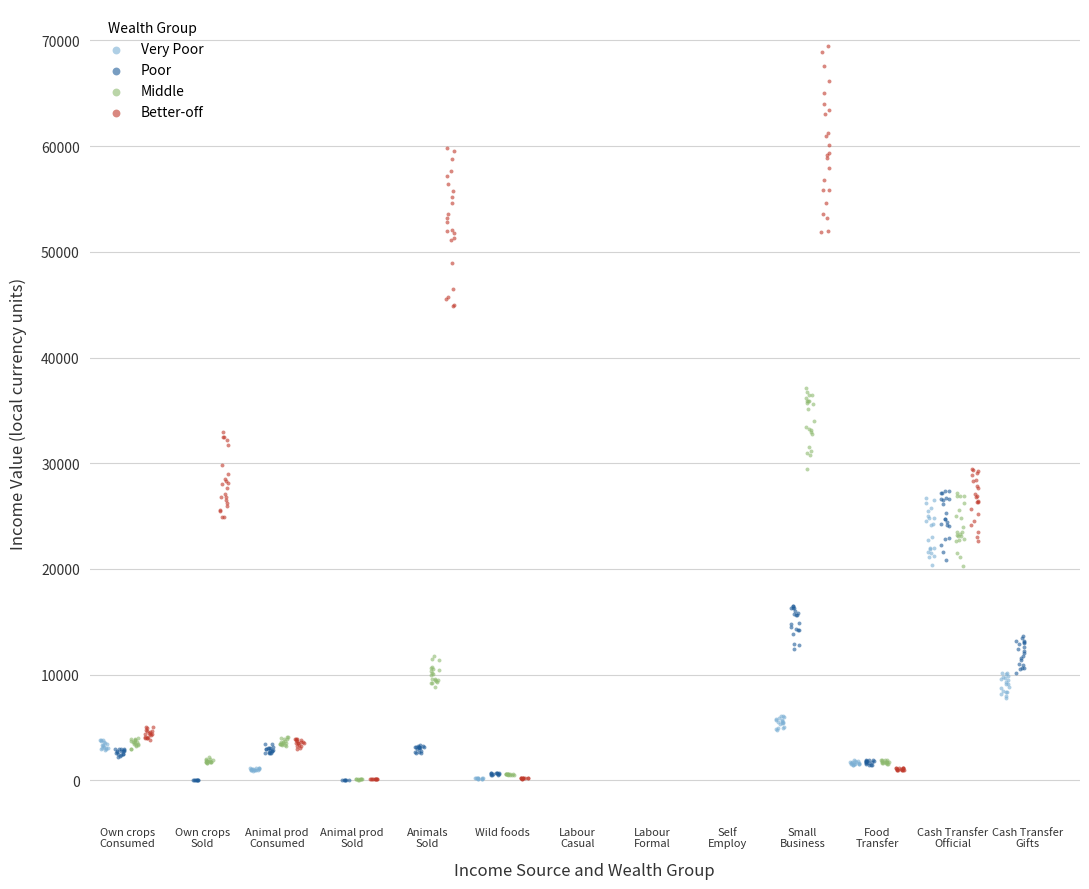

Which series reaches the maximum Y coordinate?

Better-off